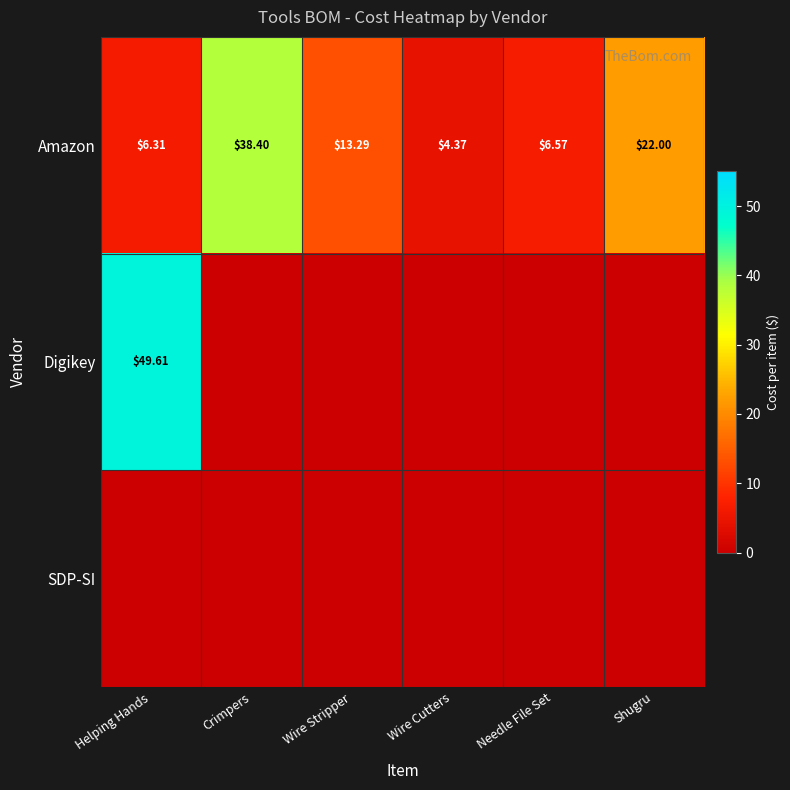

List the labels in order of Amazon value, smallest first.

Wire Cutters, Helping Hands, Needle File Set, Wire Stripper, Shugru, Crimpers